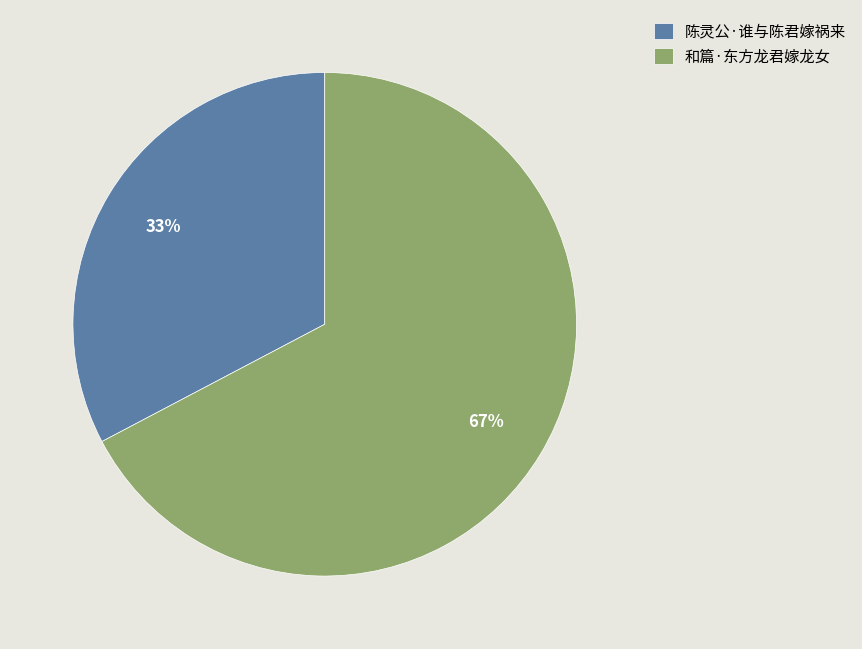

What is the largest slice in the pie chart?

和篇·东方龙君嫁龙女